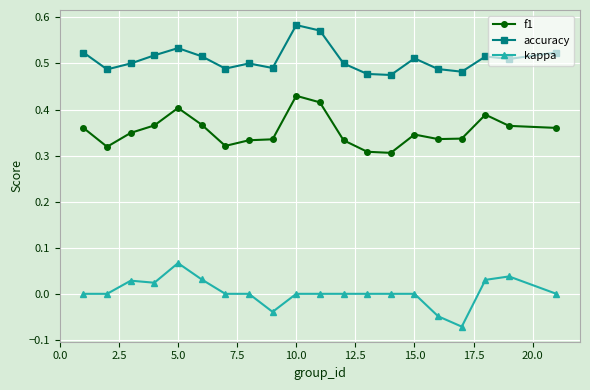

List the series in order of their peak value, highest first.

accuracy, f1, kappa